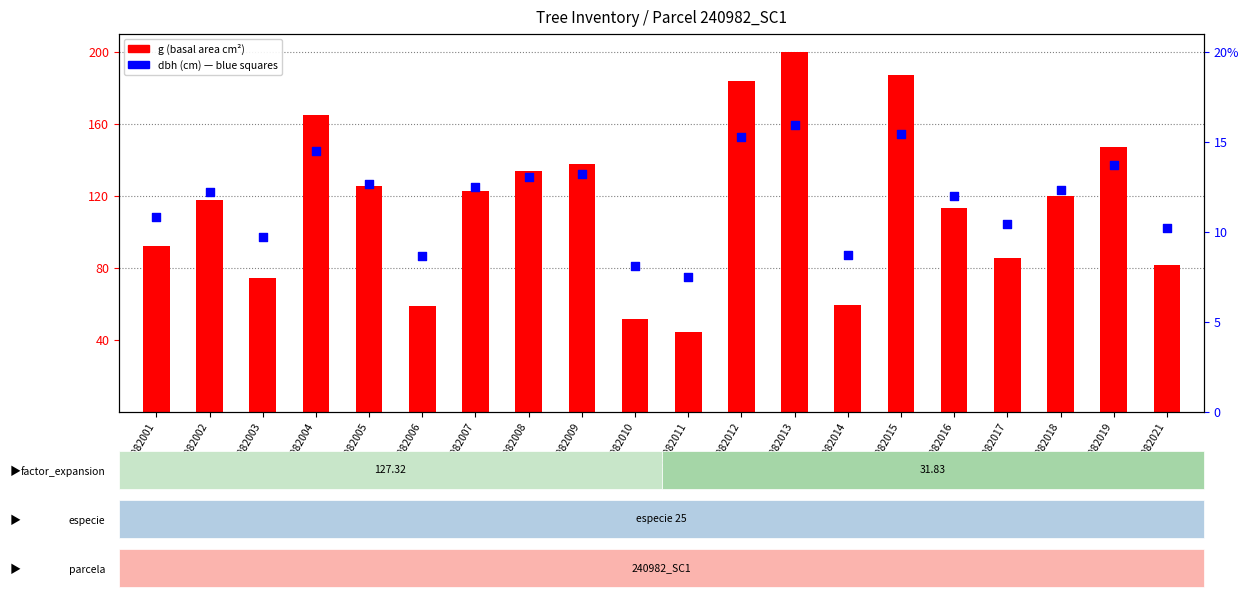

At how many categories does at least one series exceed 126?

7